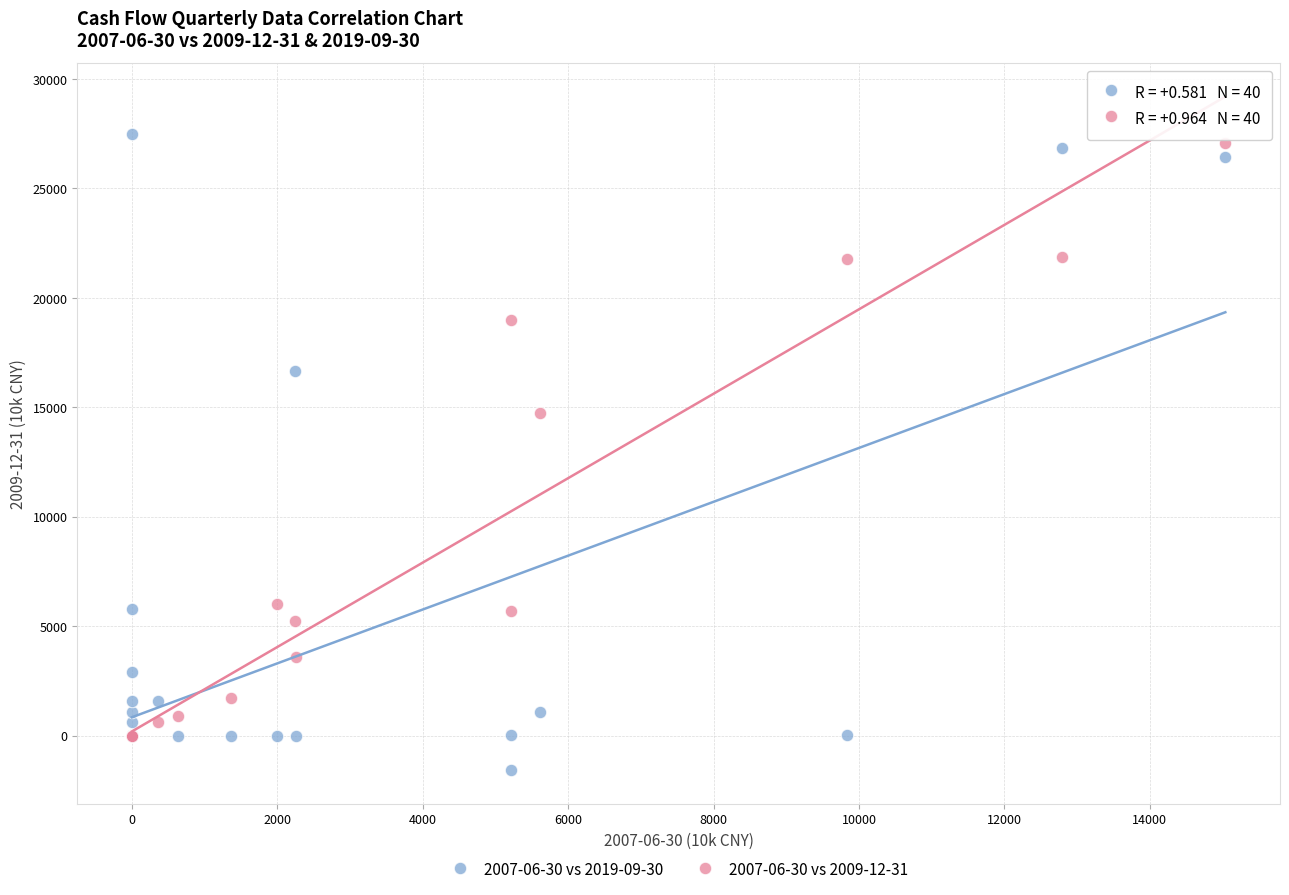

Across all series, what Y value is closest to 12957?

14722